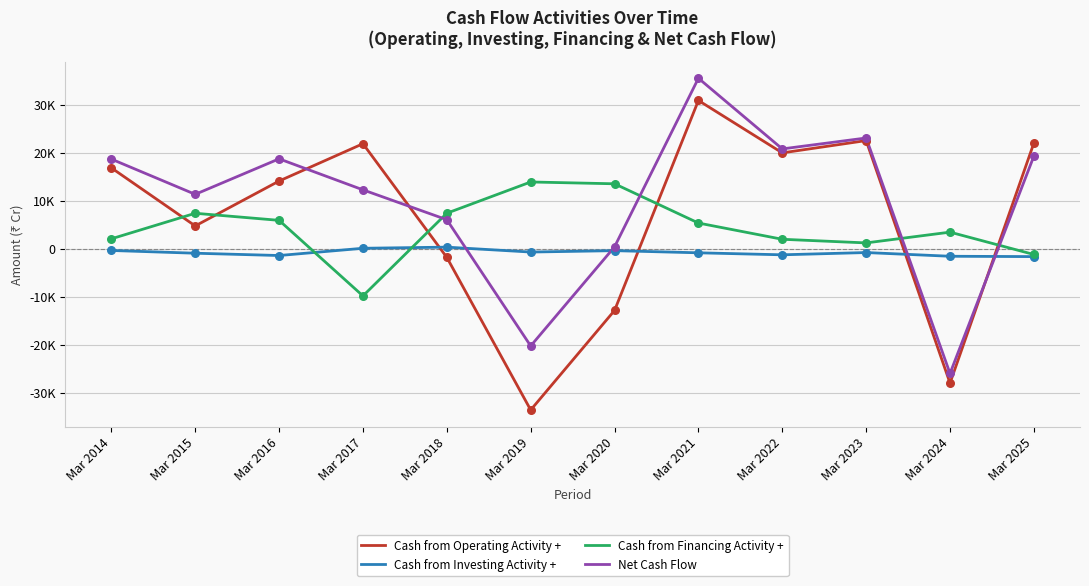

Is the value of Cash from Financing Activity + at Mar 2015 greater than the value of Net Cash Flow at Mar 2018?

Yes